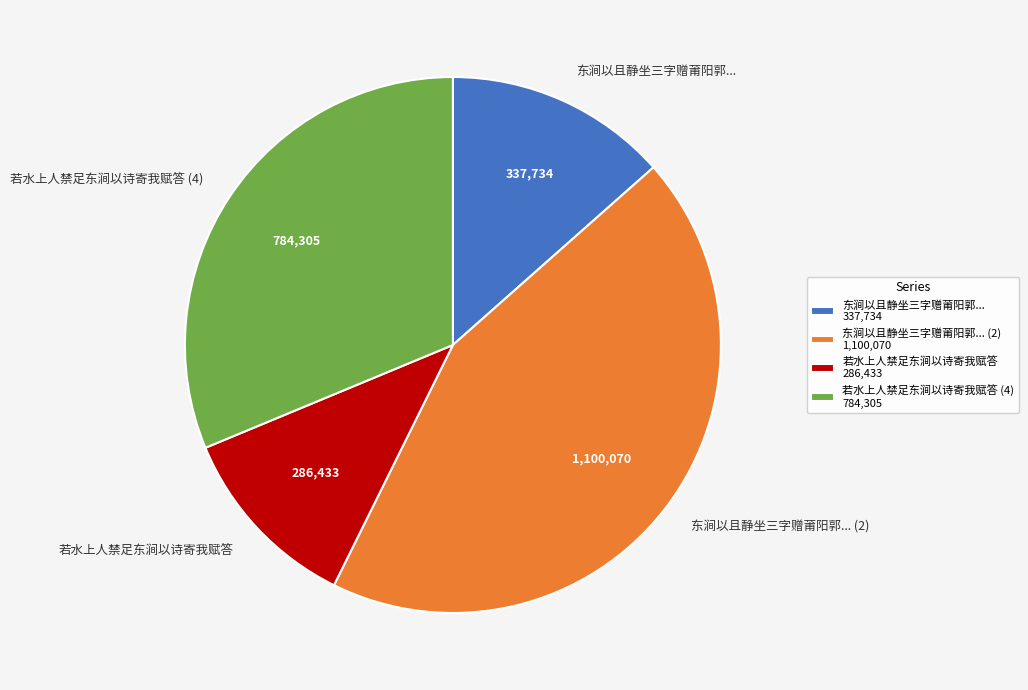

Do 东涧以且静坐三字赠莆阳郭... (2) and 若水上人禁足东涧以诗寄我赋答 (4) together represent more than half of the pie?

Yes